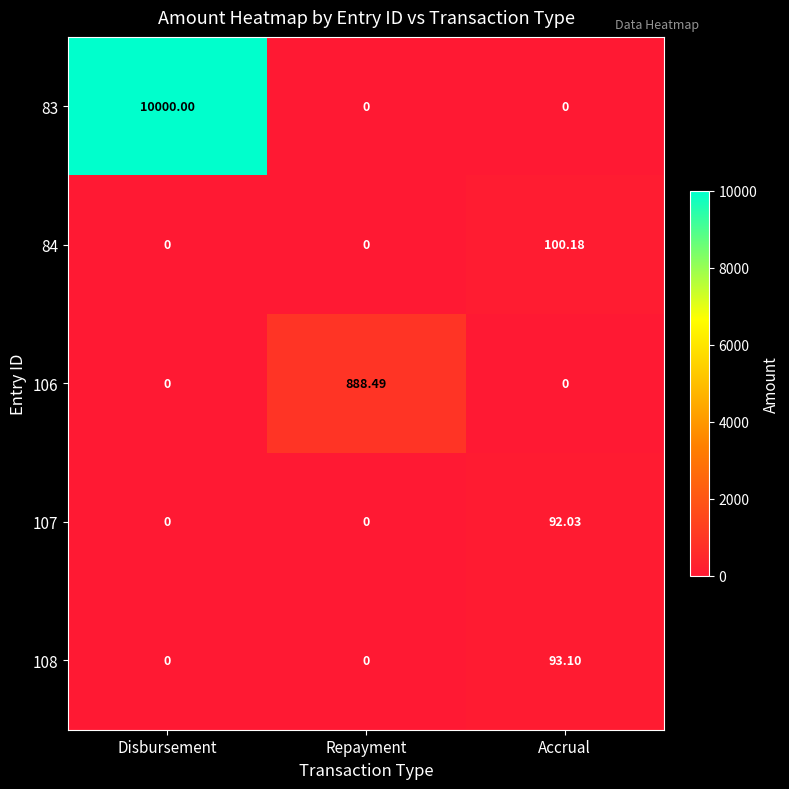

At which category does the chart reach its peak across all series?

Disbursement